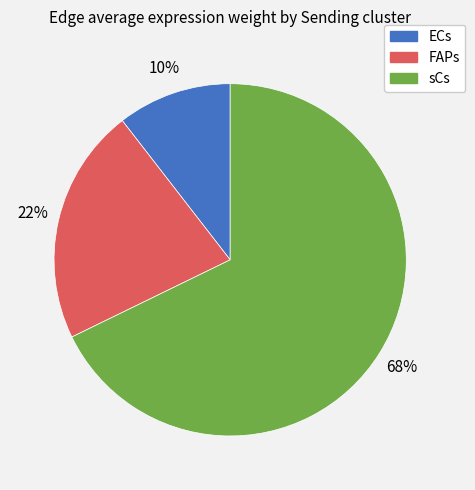

To the nearest percent, what is the average slice percentage?

33%